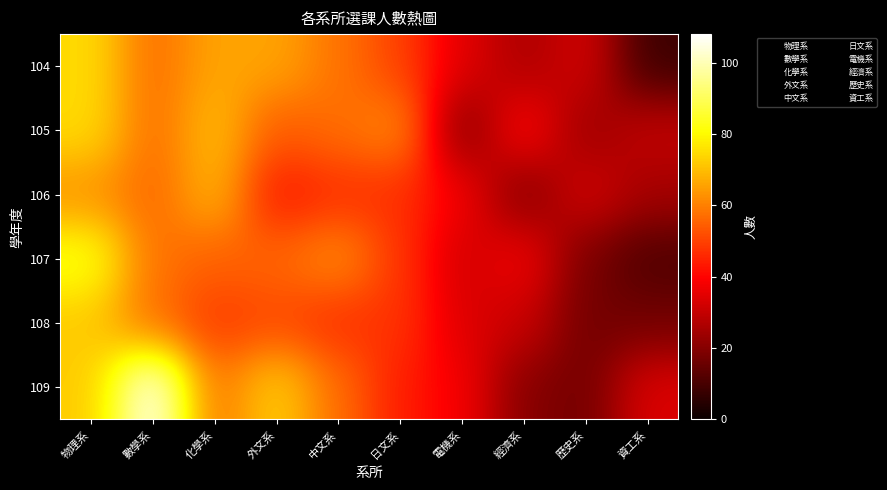

Which series has the widest spread of values?

數學系